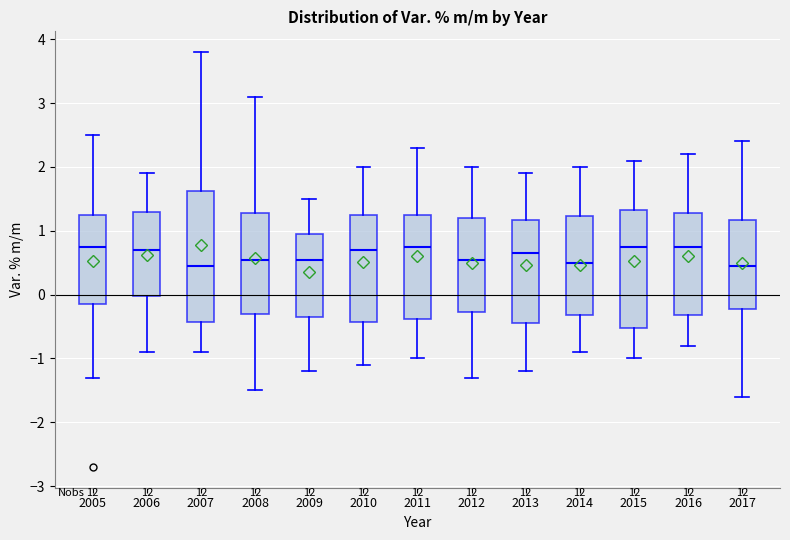

Which box is the tallest, from its lower edge to its upper edge?

2007